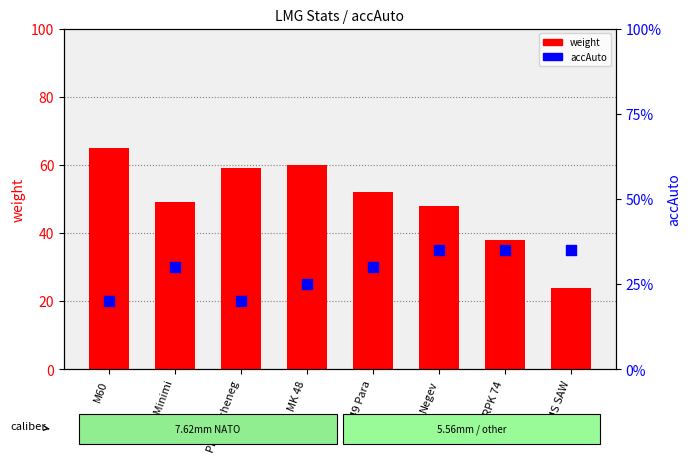

Which series has the largest Y range (max minus min)?

weight